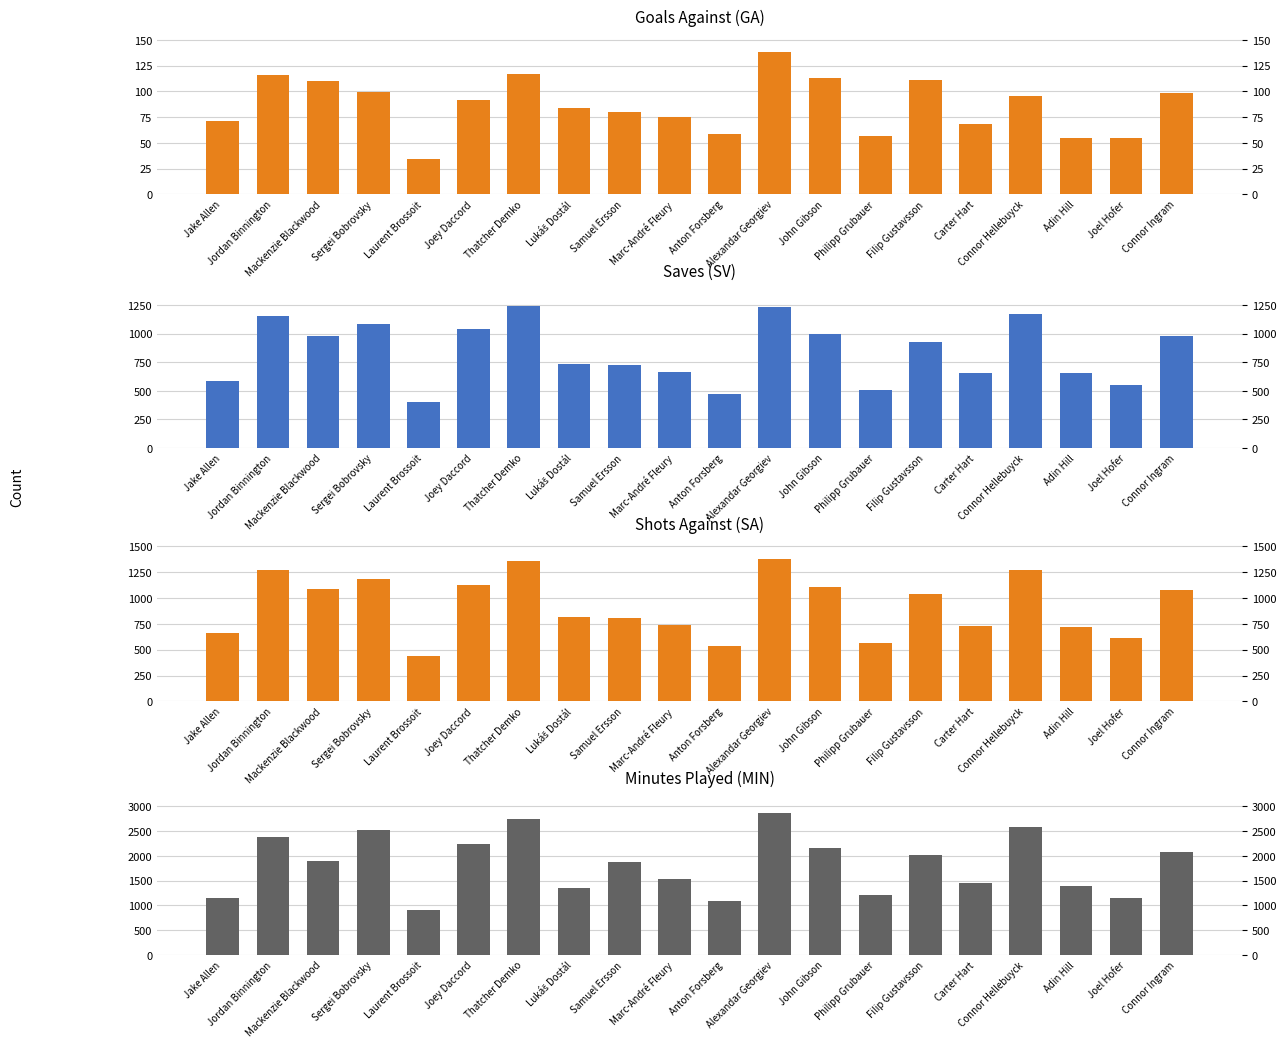

Which series has the largest total across all categories?

MIN